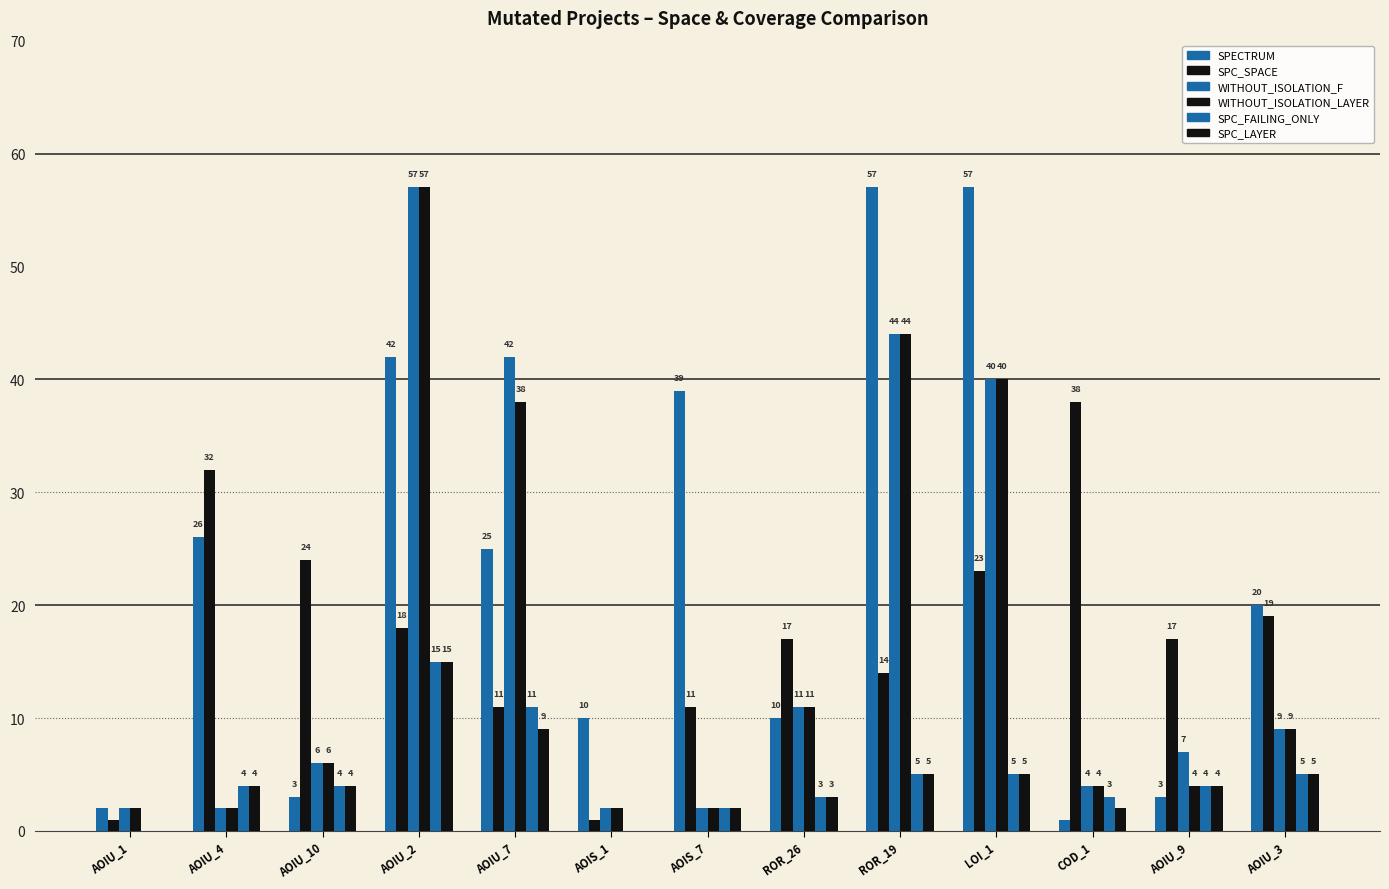

How many bars are there in total?

78